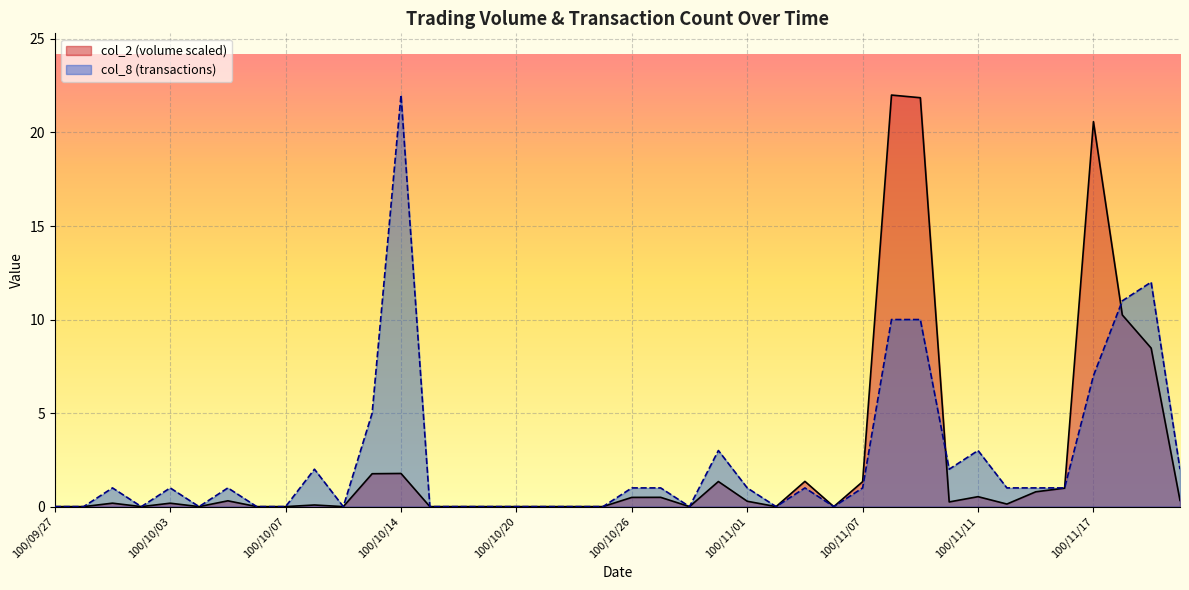

How many categories are shown in the chart?

40